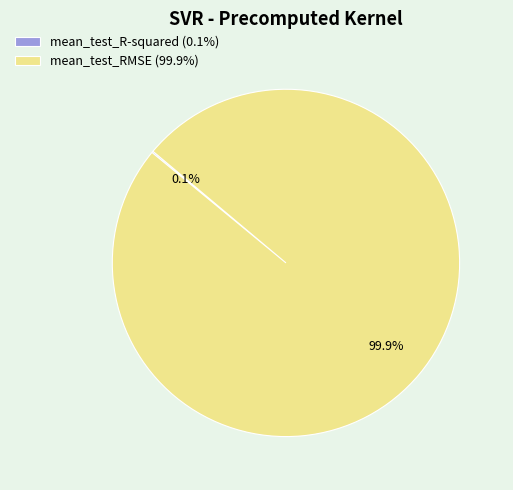

What is the majority slice?

mean_test_RMSE